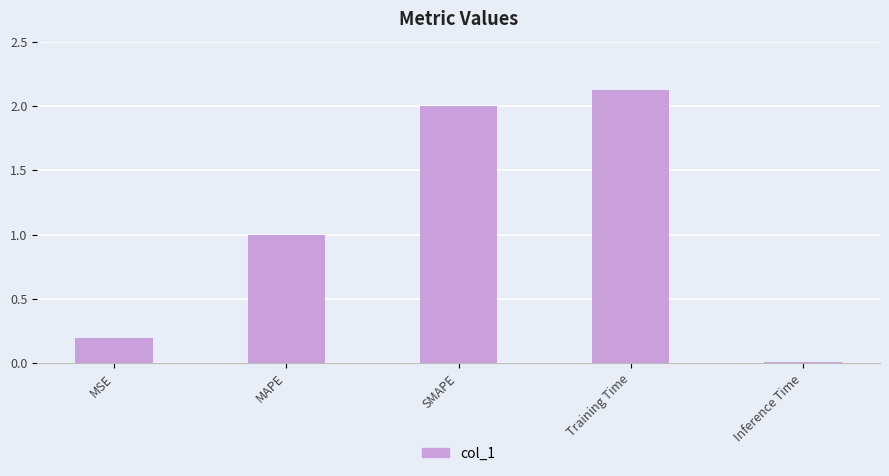

What is the difference between the second highest and second lowest values?

1.8